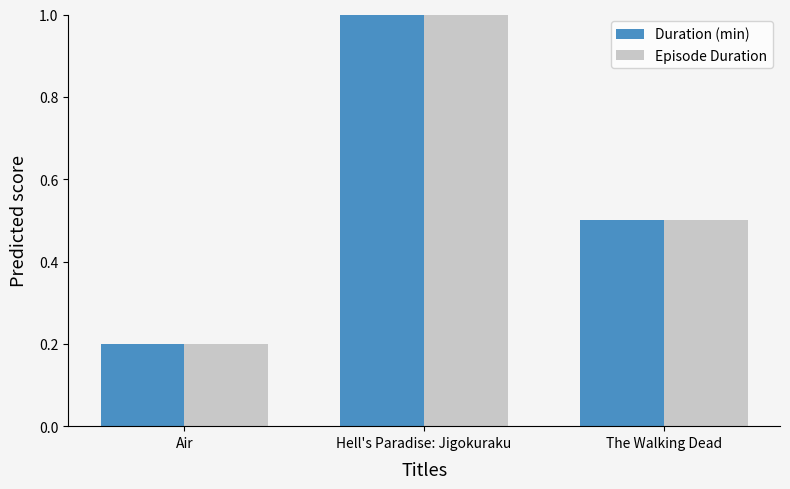

What is the lowest value of the Duration (min) series?

0.2